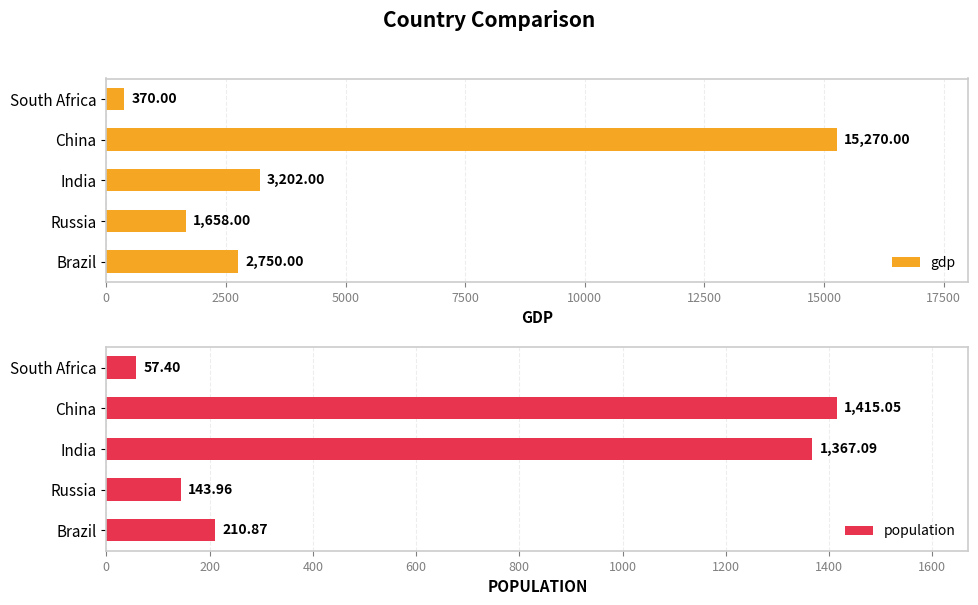

At which label does gdp reach its peak?

China